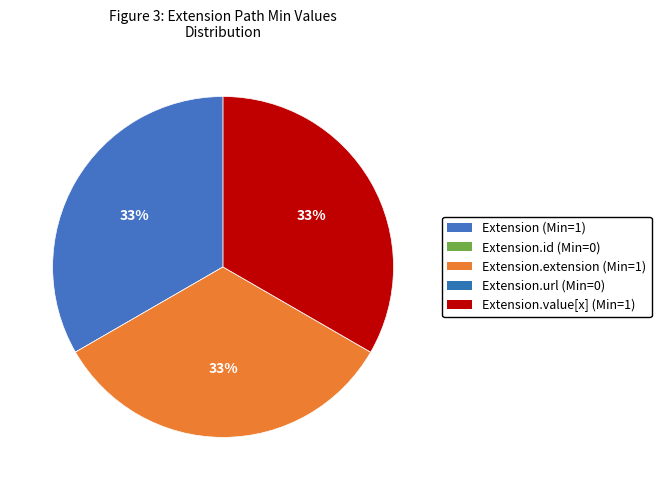

Rank the categories by value from highest to lowest.

Extension, Extension.extension, Extension.value[x], Extension.id, Extension.url